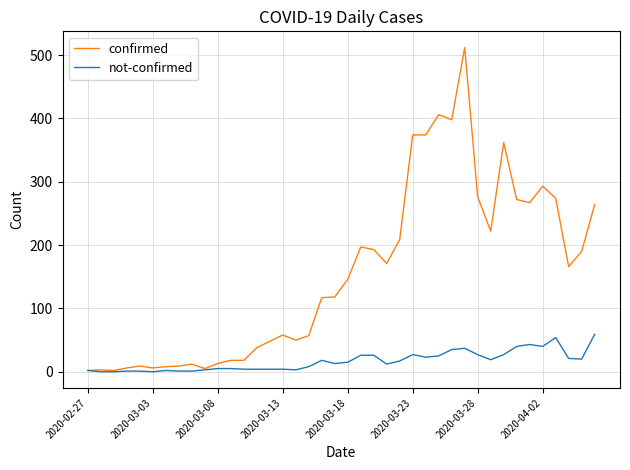

Which series has the largest total across all categories?

confirmed